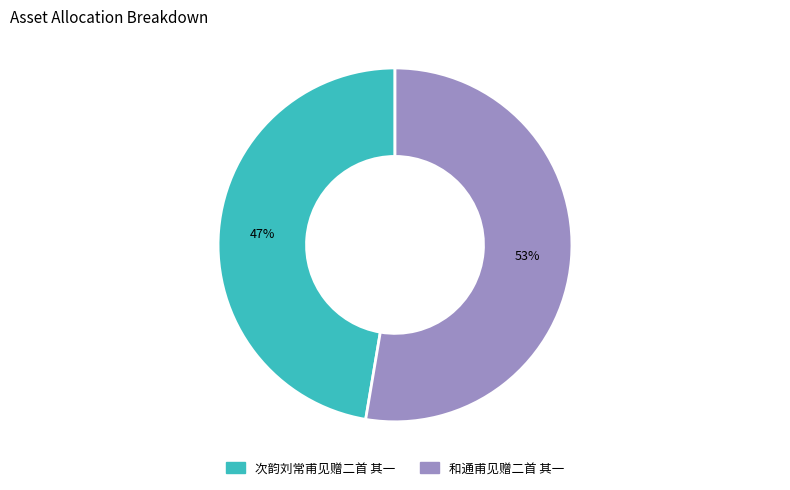

Count the number of slices in the pie.

2